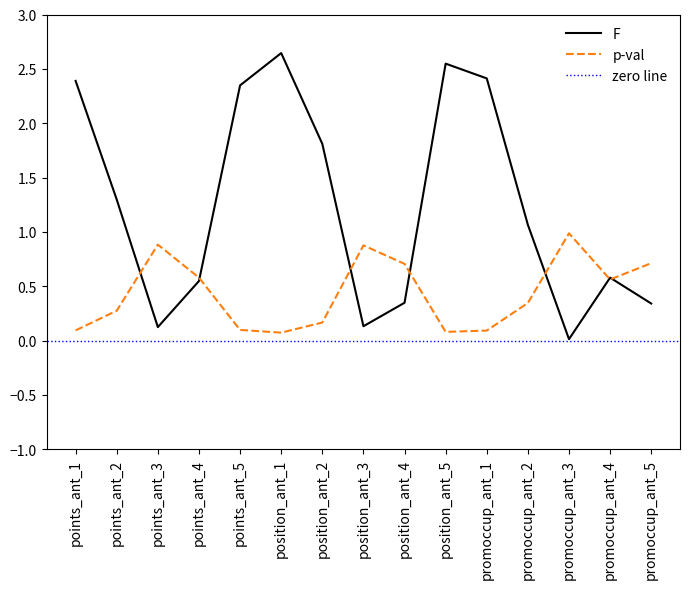

What is the label of the 9th point from the right?

position_ant_2